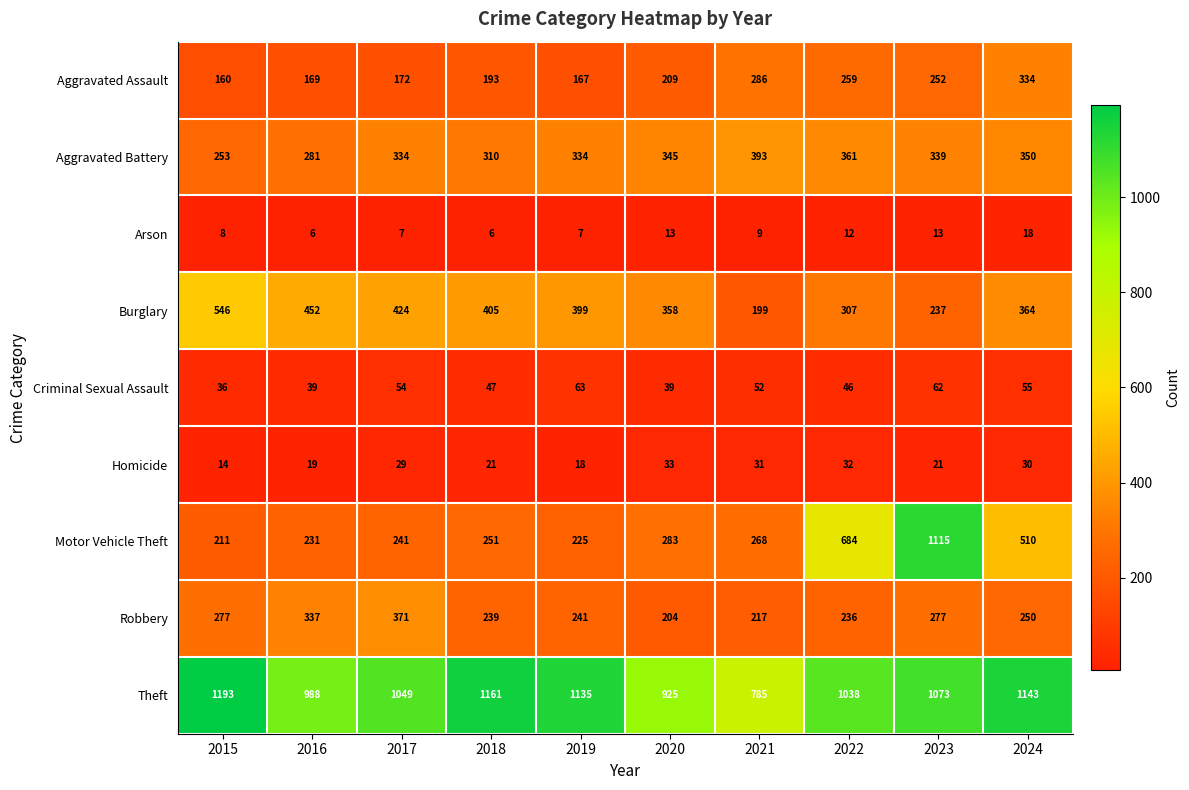

What is the average value of the Robbery series?

265